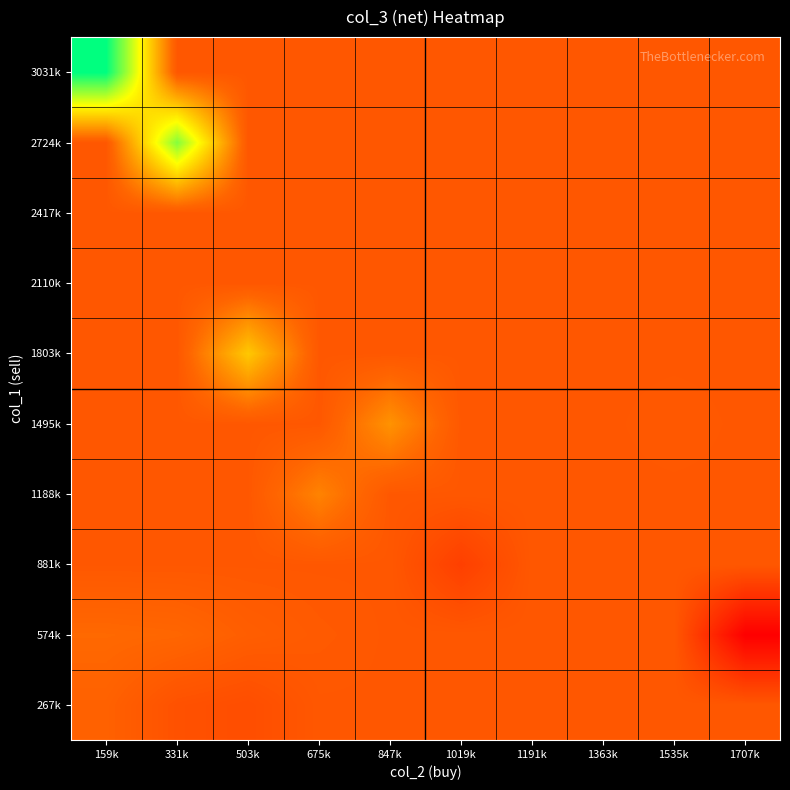

What is the greatest value displayed?

3112000.0